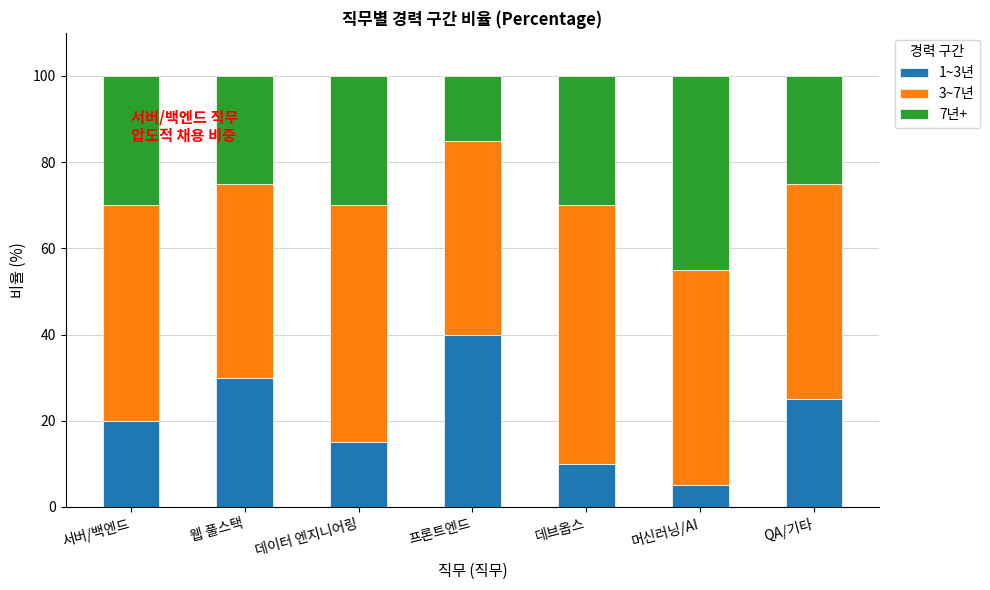

Which category has the lowest value in the 1~3년 series?

머신러닝/AI